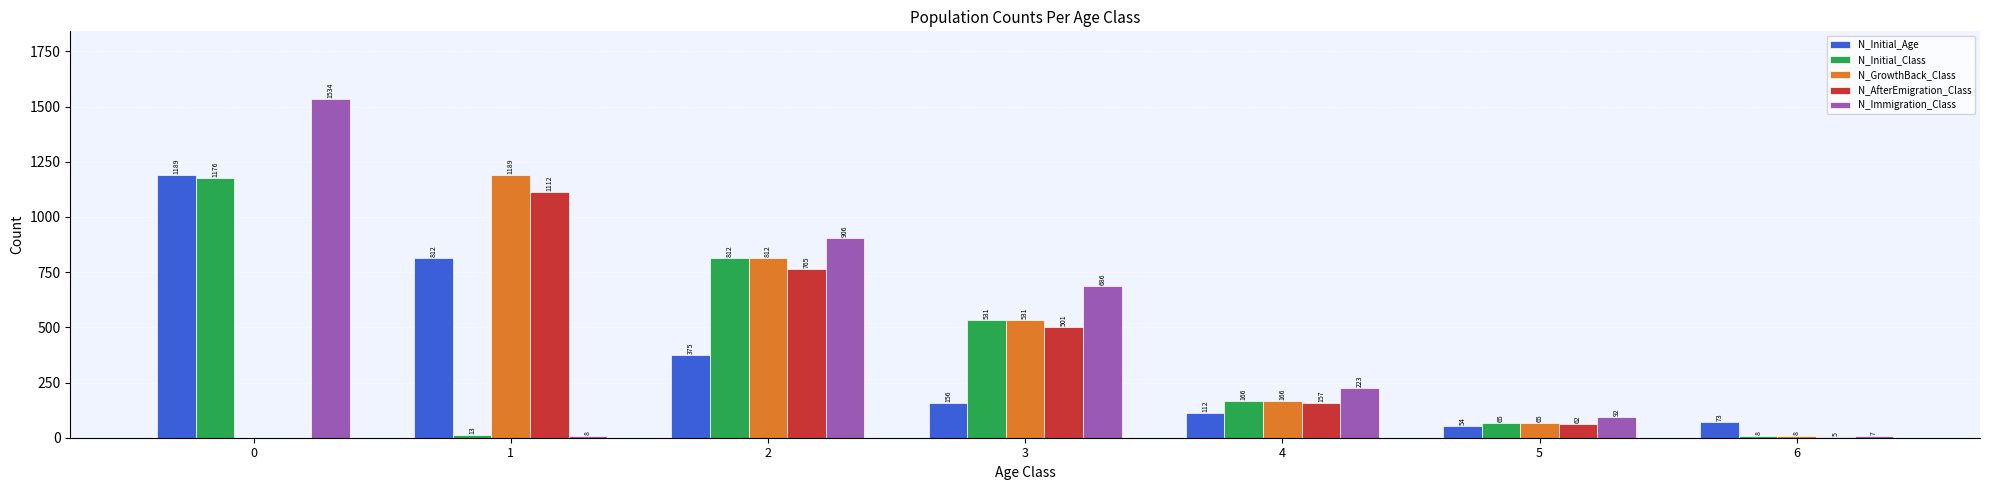

Is the value of N_GrowthBack_Class at 4 greater than the value of N_AfterEmigration_Class at 3?

No